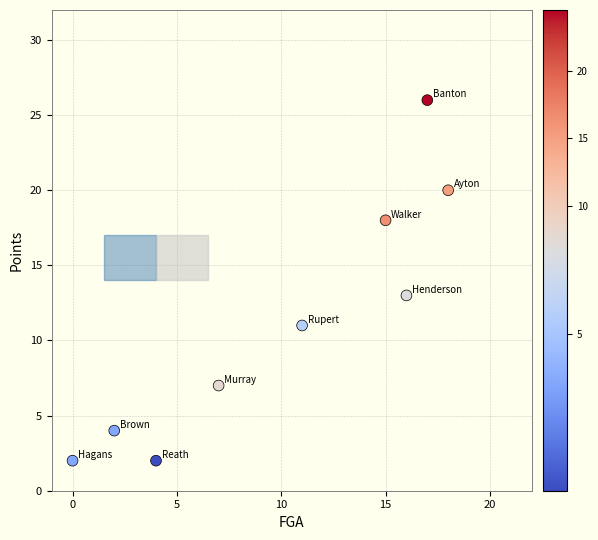

What is the average Y value?

11